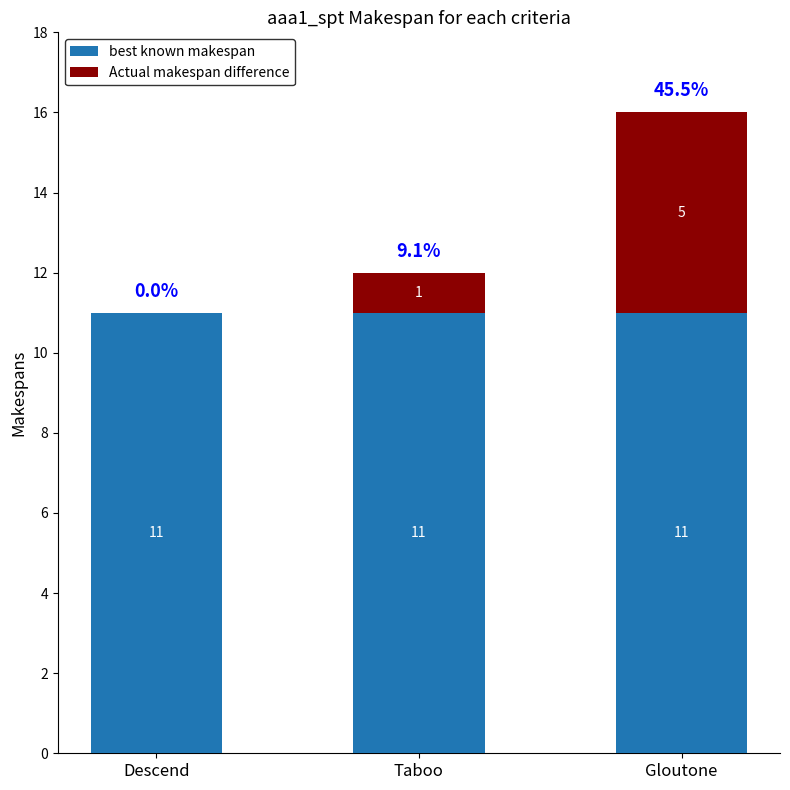

What is the total value across all series at Descend?

11